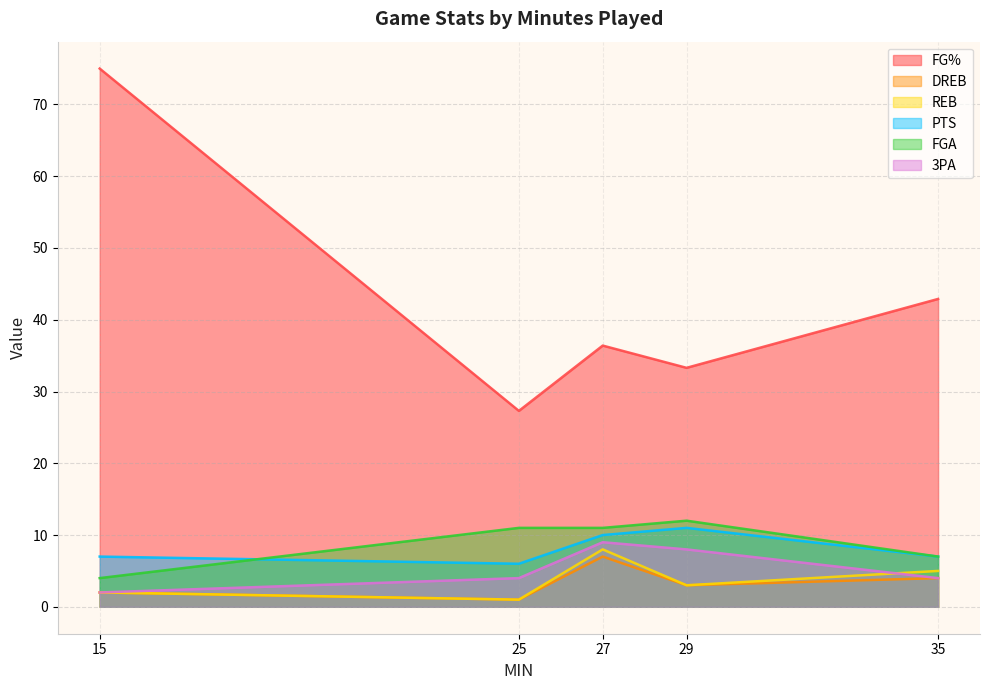

At how many categories does at least one series exceed 44?

1